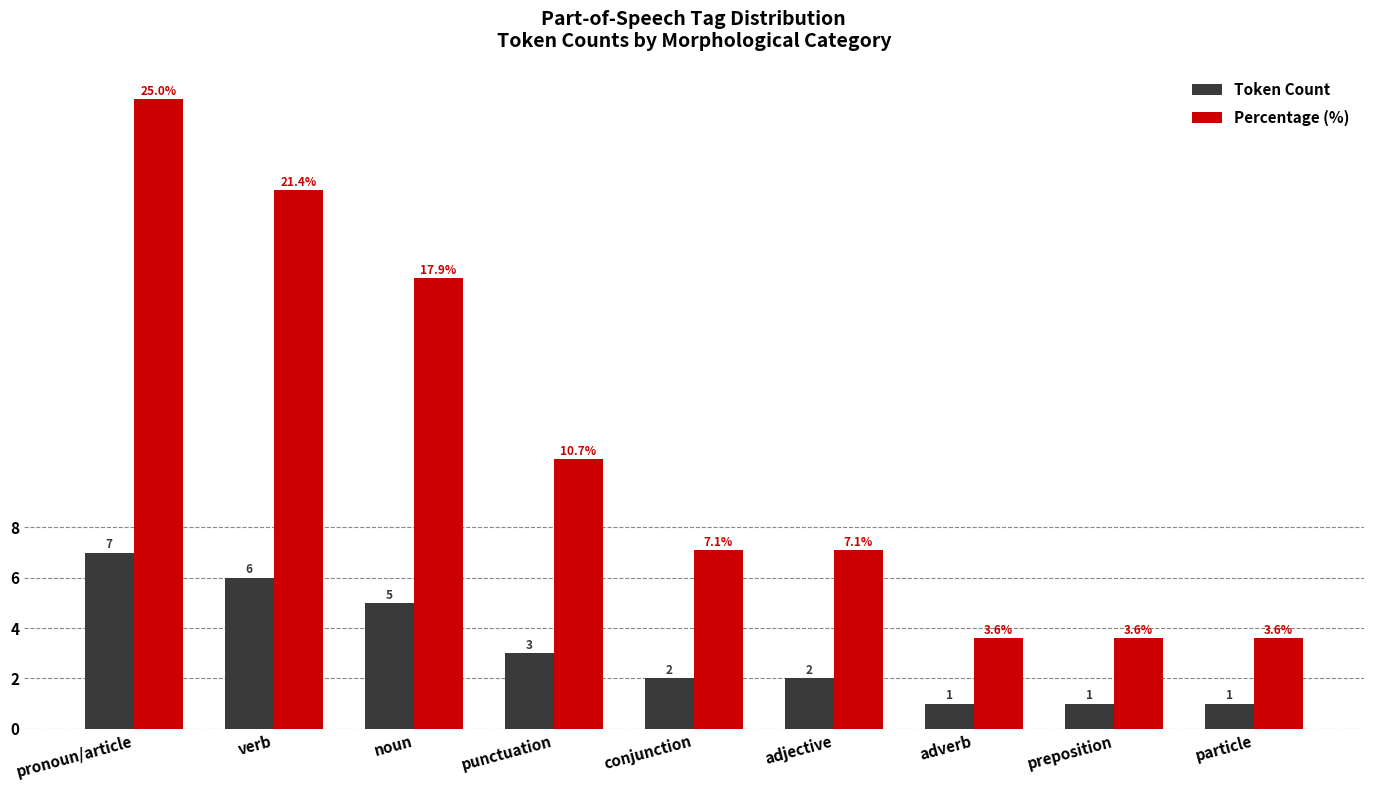

What is the average value of the Token Count series?

3.1